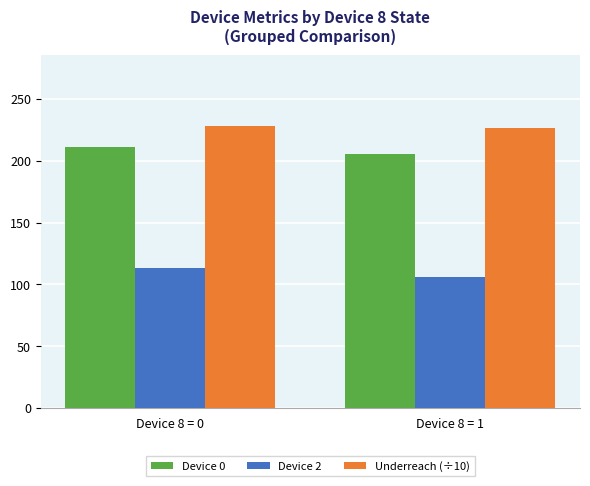

What is the sum of all Underreach (÷10) values?

454